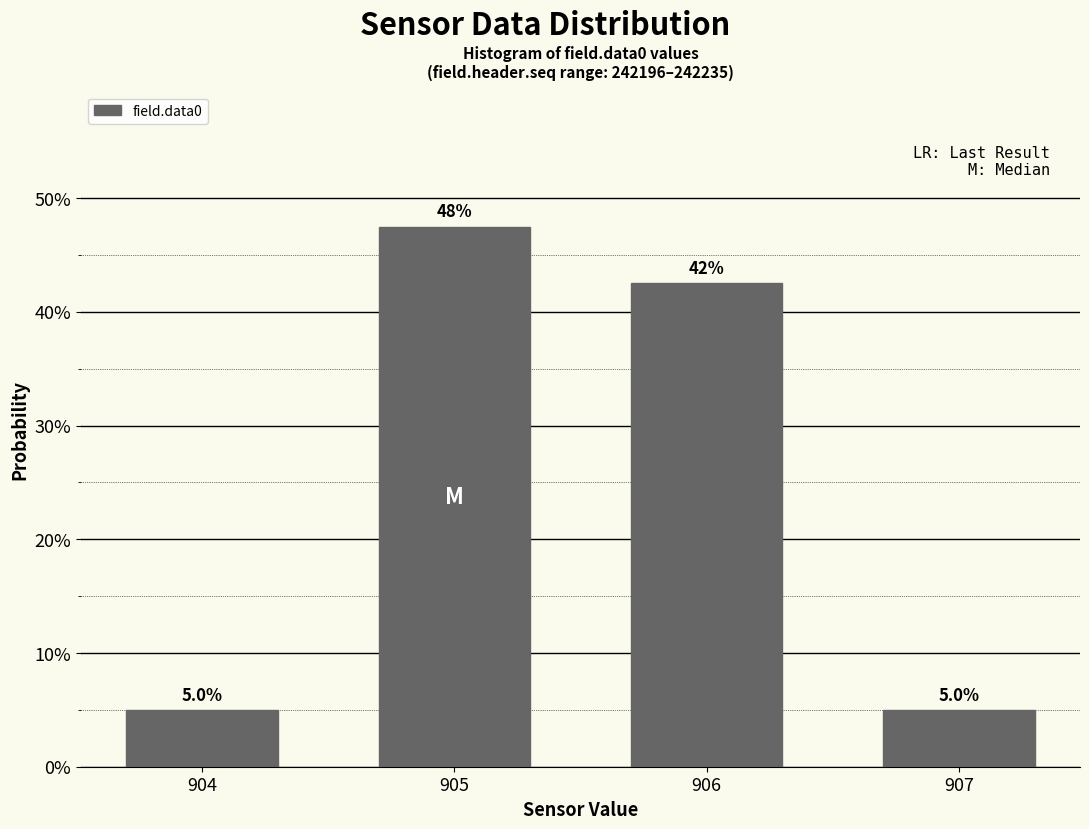

Reading left to right, extract all data points from this chart.

5.0	47.5	42.5	5.0